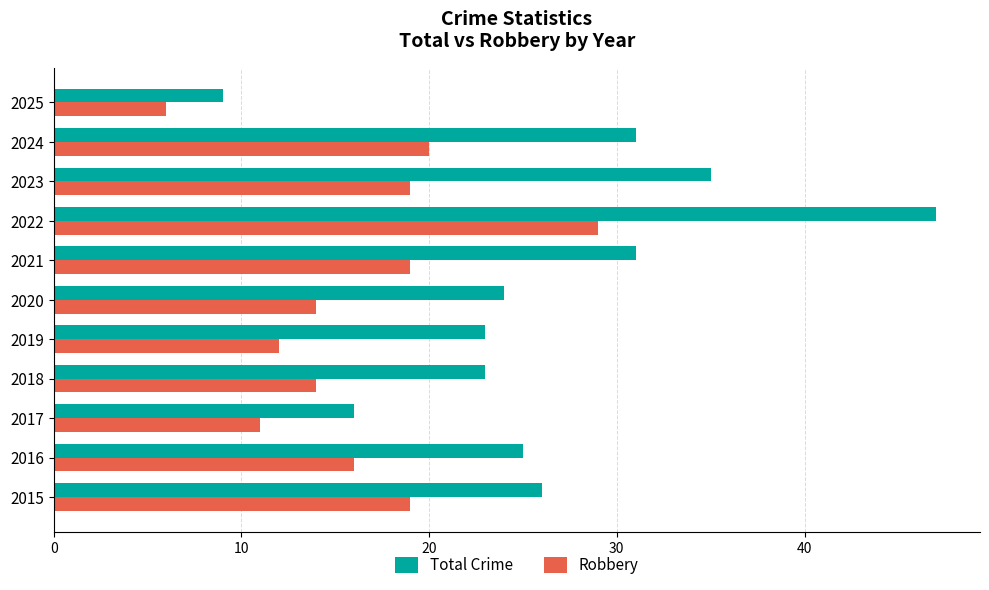

What is the smallest value displayed?

6